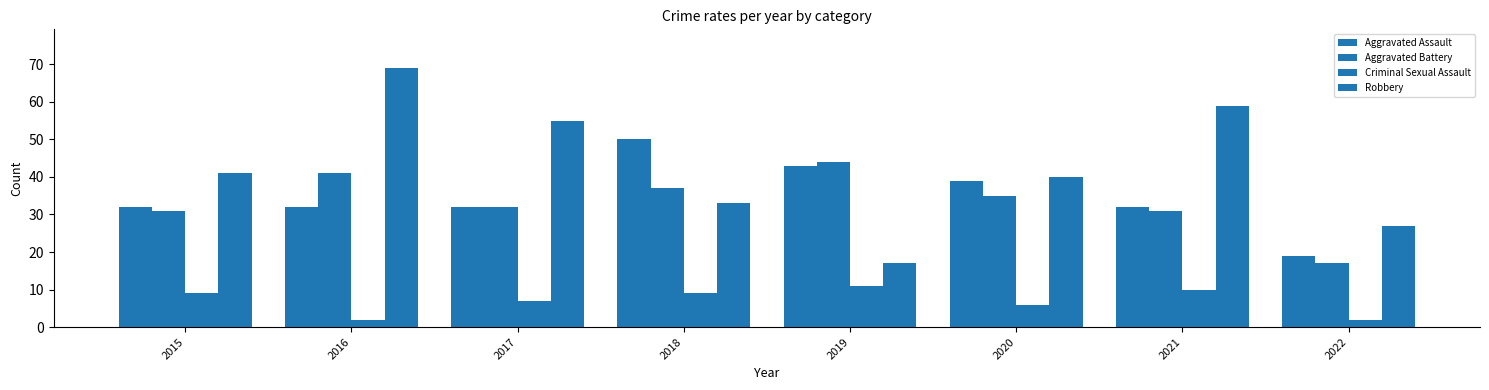

How many groups of bars are there?

8